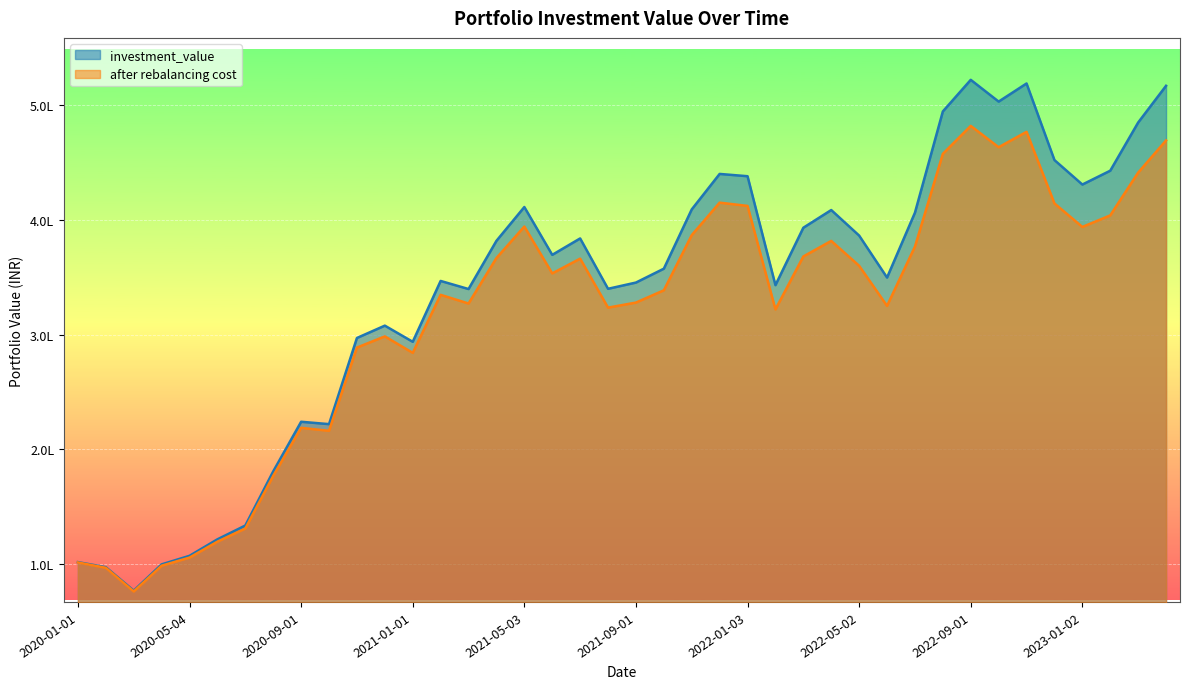

True or false: investment_value and after rebalancing cost cross at least once.

False